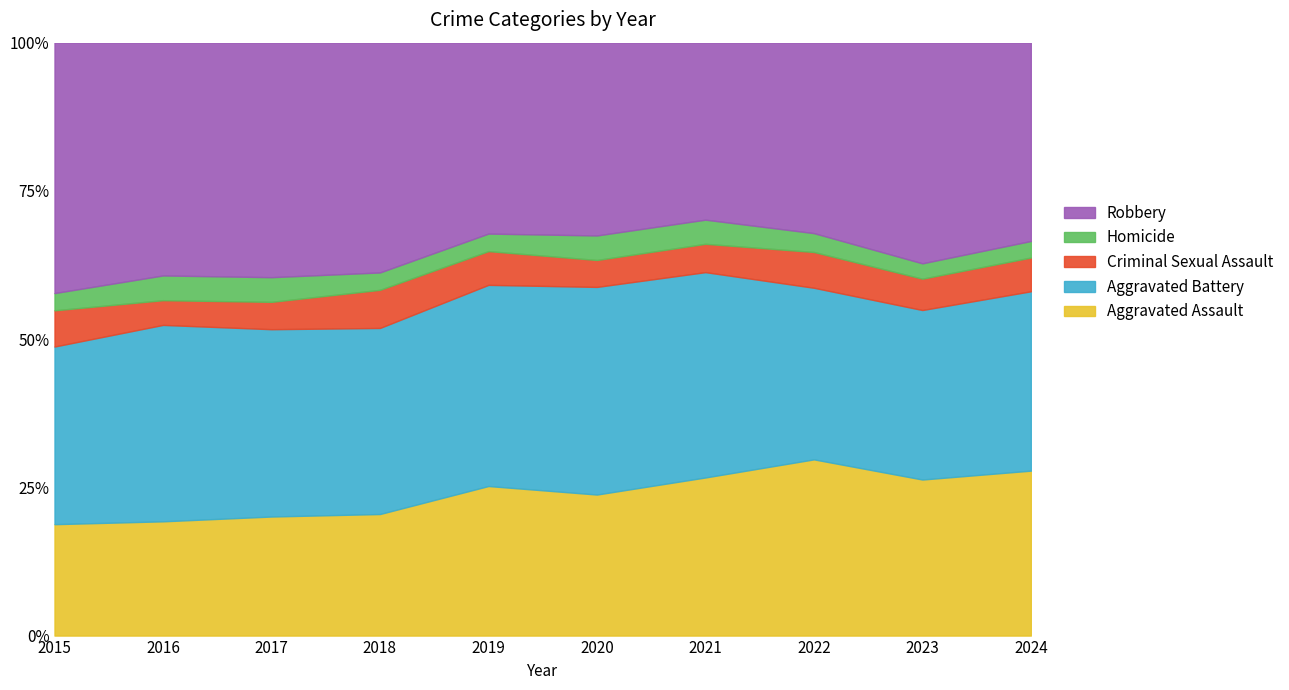

Is it true that Aggravated Assault equals 5.5 at 2015?

False